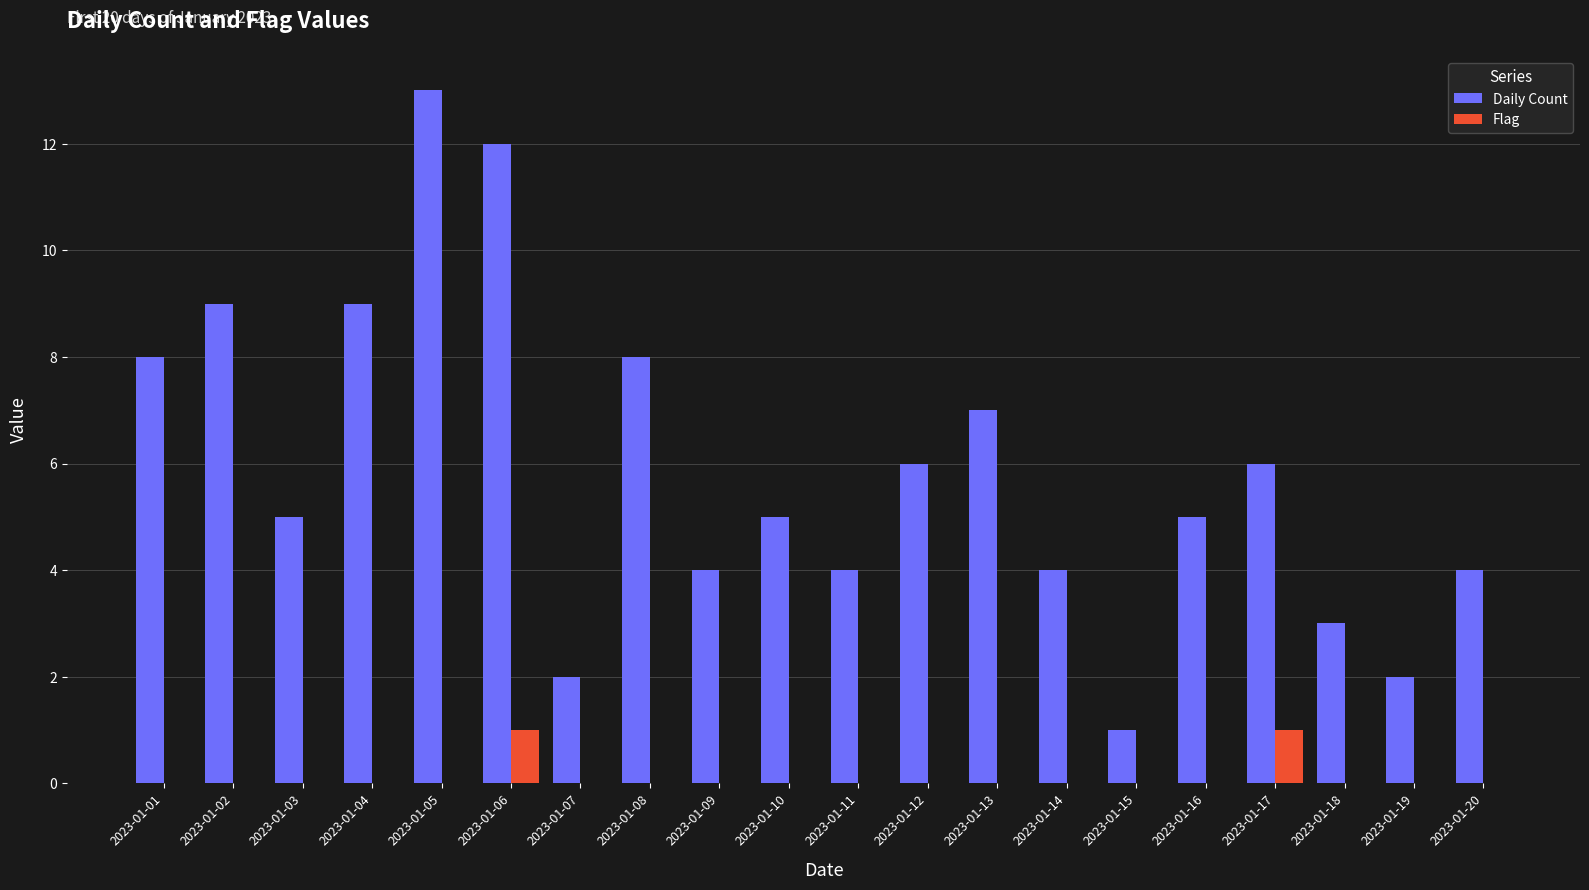

What value does the Flag series have at 2023-01-17?

1